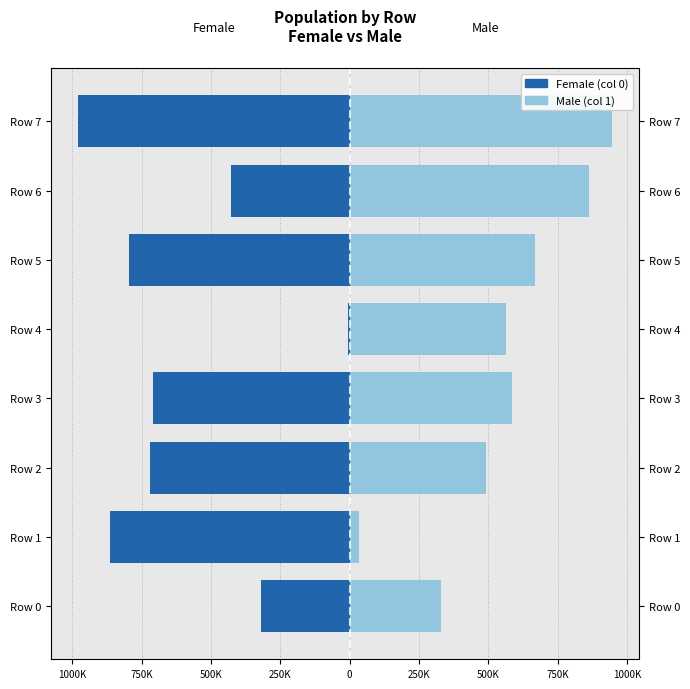

What is the greatest value displayed?

946498